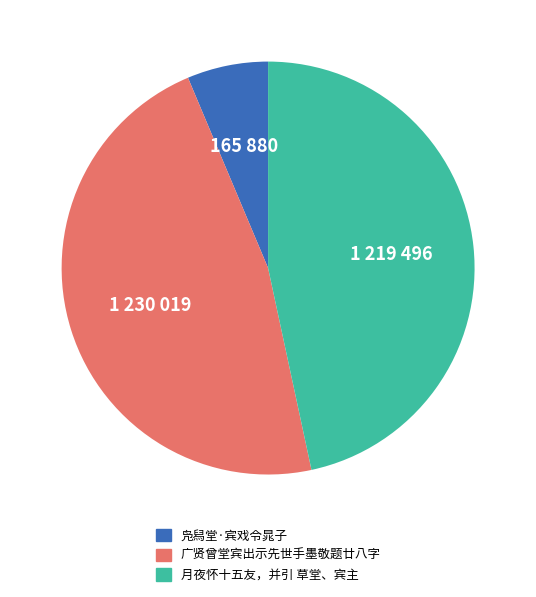

Does any single category account for the majority?

No